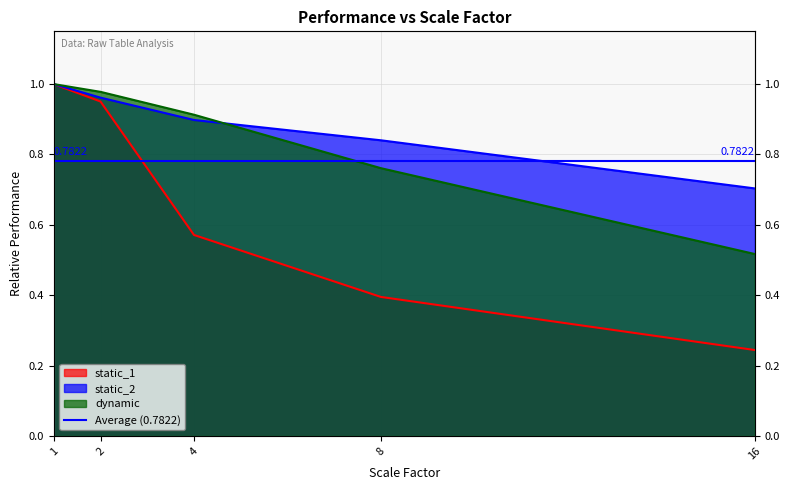

Between 8 and 16, which series saw the biggest shift?

dynamic